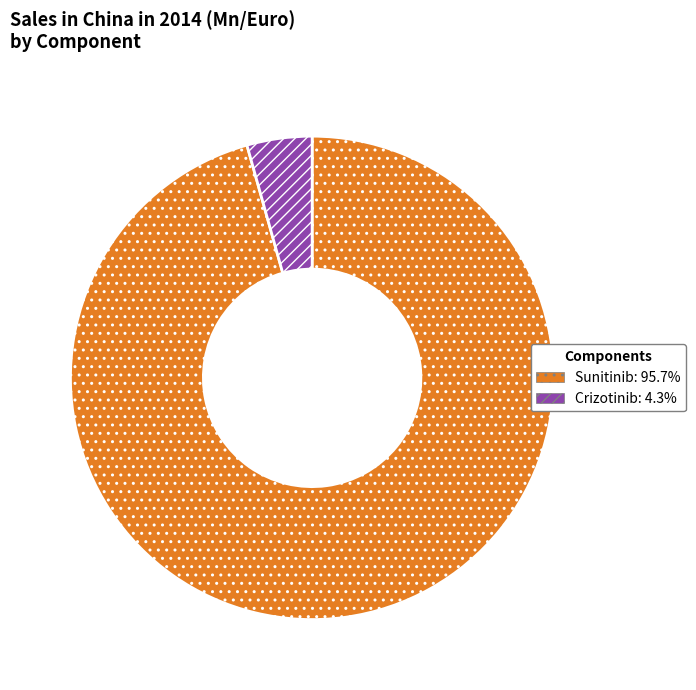

Which category has the smallest portion of the pie?

Crizotinib